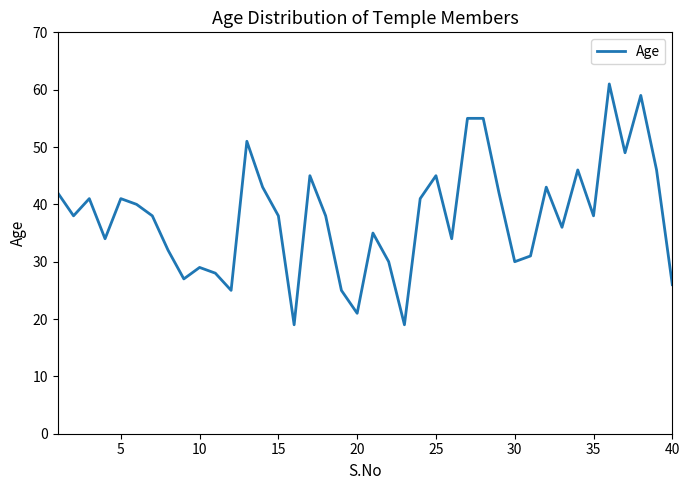

What is the difference between the maximum and minimum values?

42